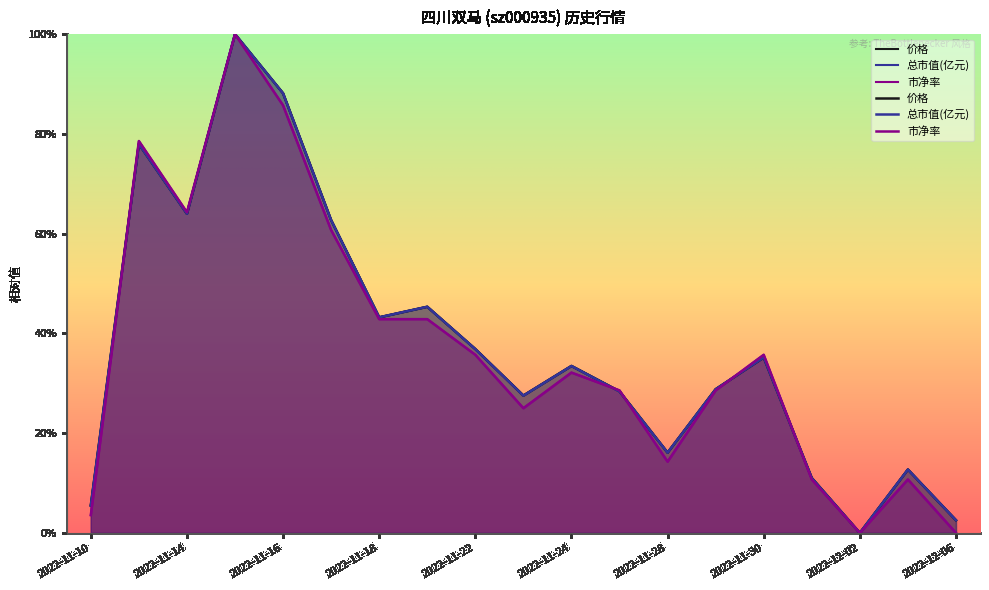

What is the difference between the highest and lowest values at 2022-11-17?

2.0